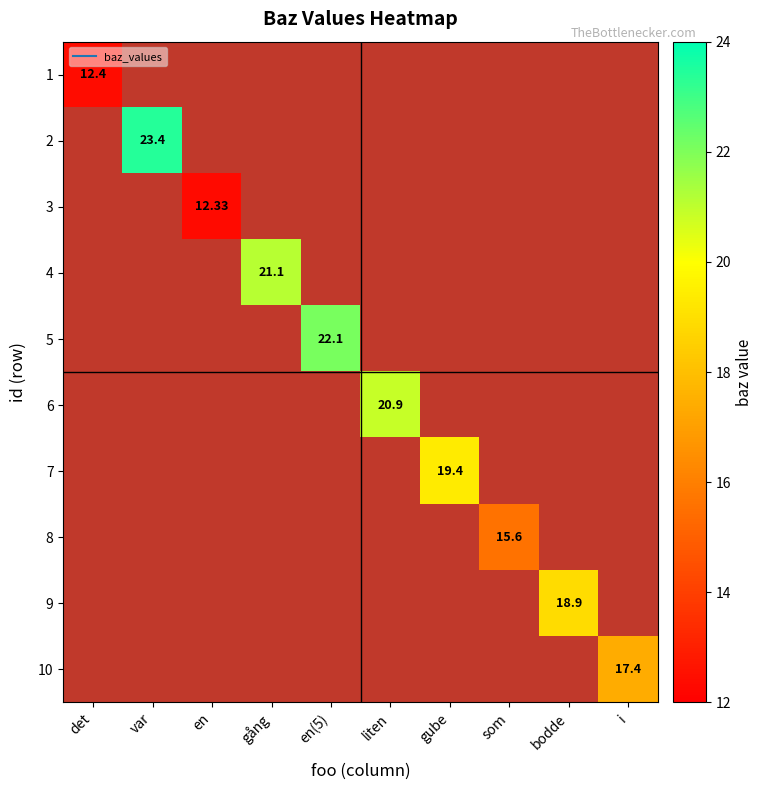

Which series has the widest spread of values?

2